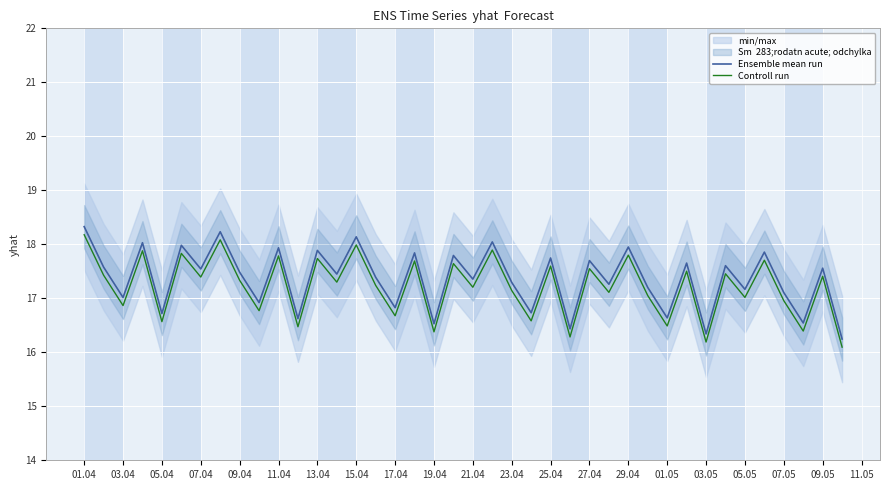

What is the highest value of the Ensemble mean run series?

18.3